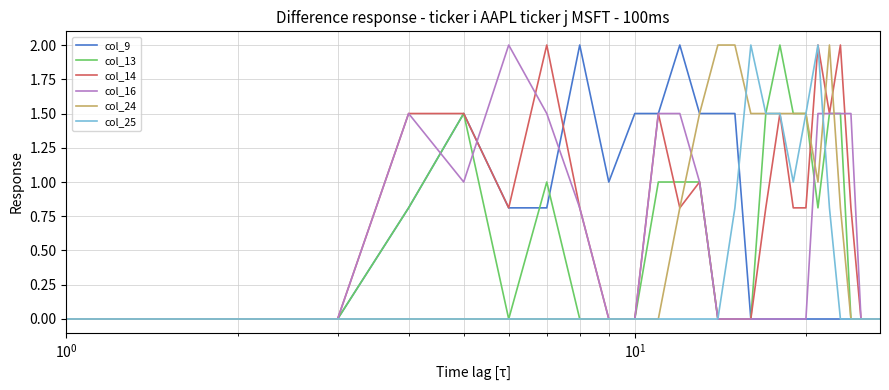

Which series has the largest total across all categories?

col_14